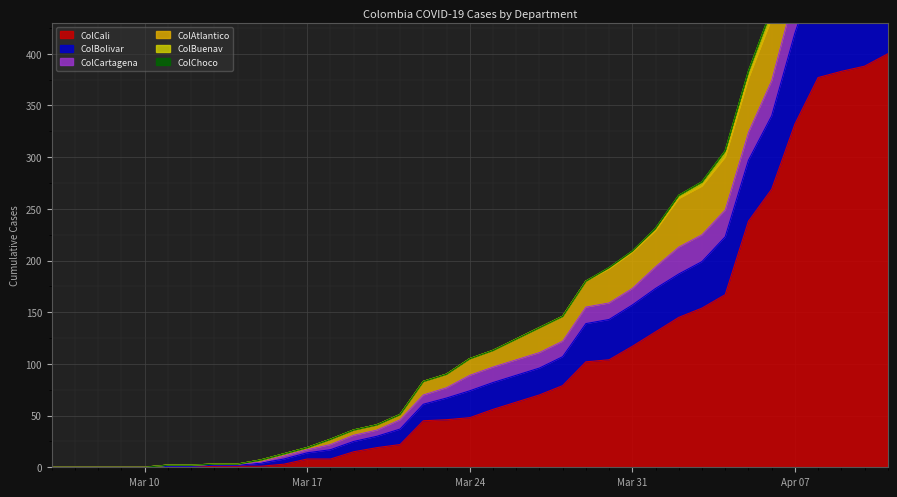

Does the chart display data point markers on the line(s)?

No